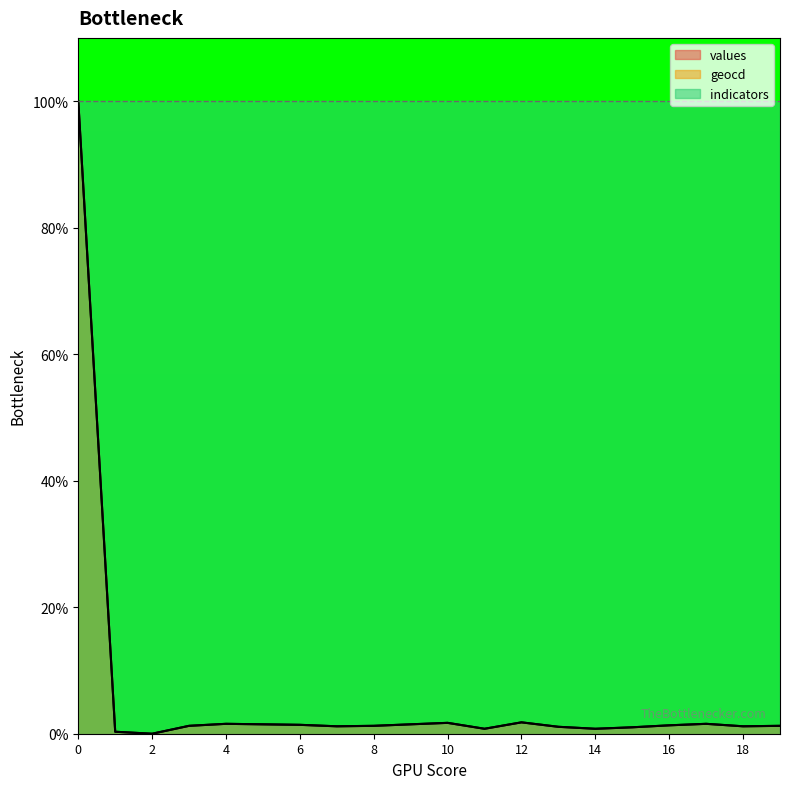

Where do geocd and values first cross each other?

3 and 4